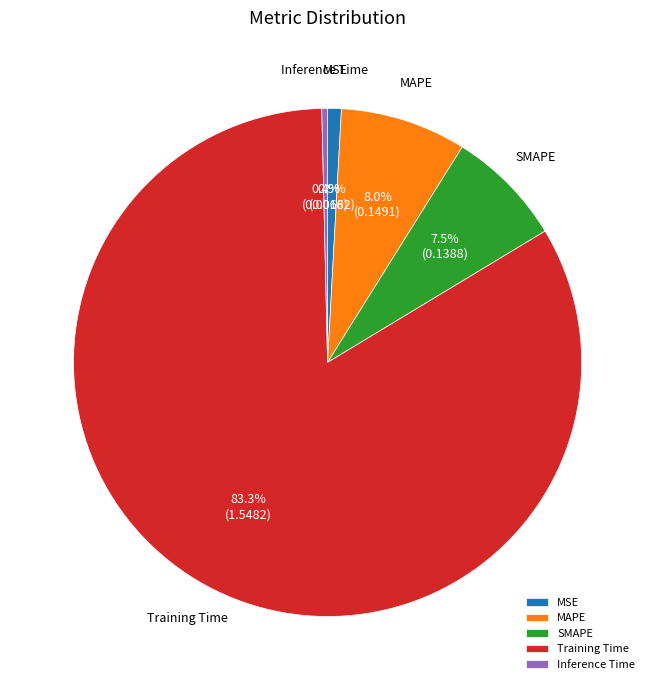

Rank the categories by value from lowest to highest.

Inference Time, MSE, SMAPE, MAPE, Training Time